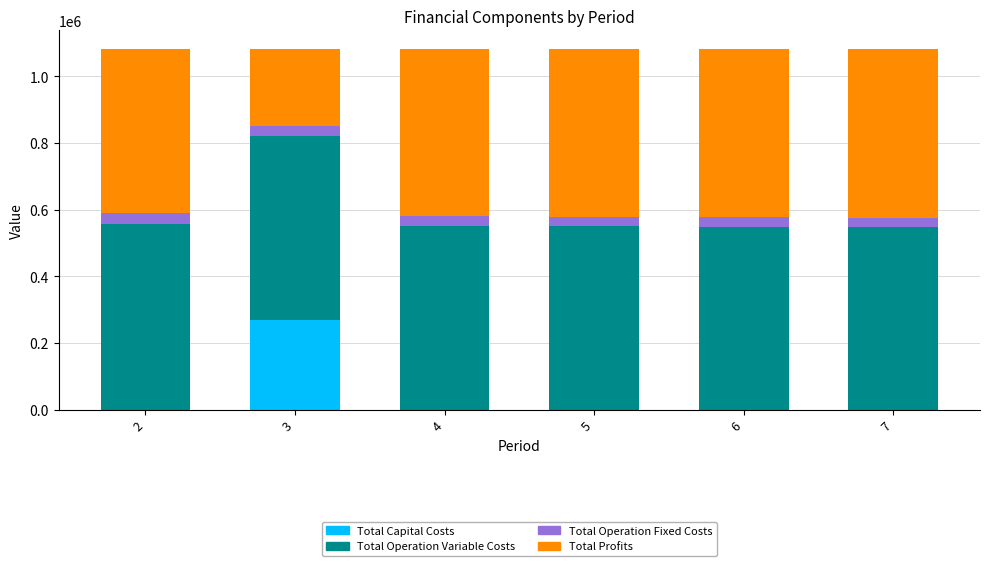

The value of Total Capital Costs at 3 is 268000.0. True or false?

True